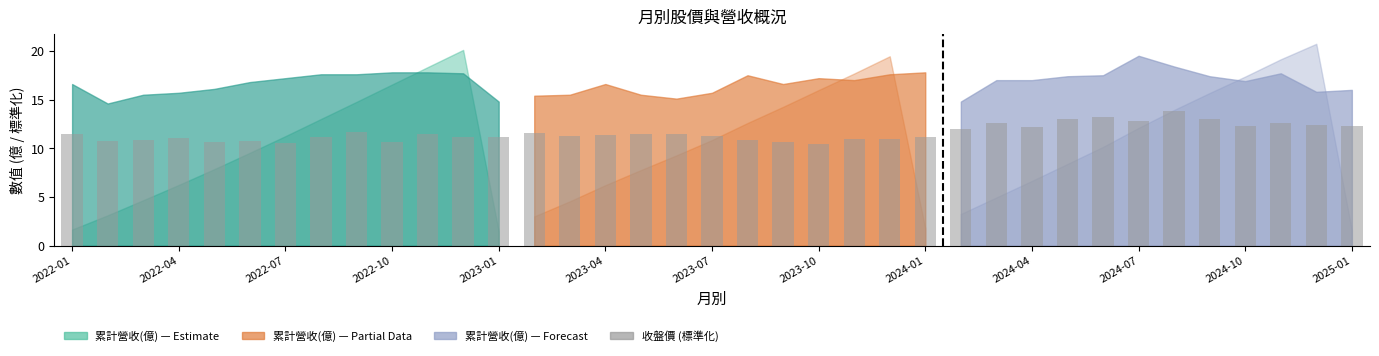

What is the maximum value shown in the chart?

13.8